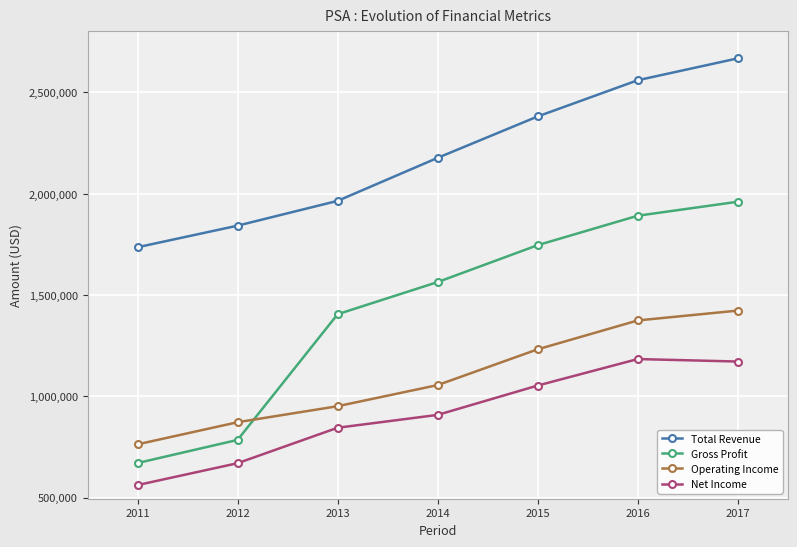

Is the value of Gross Profit at 2013 greater than the value of Operating Income at 2015?

Yes